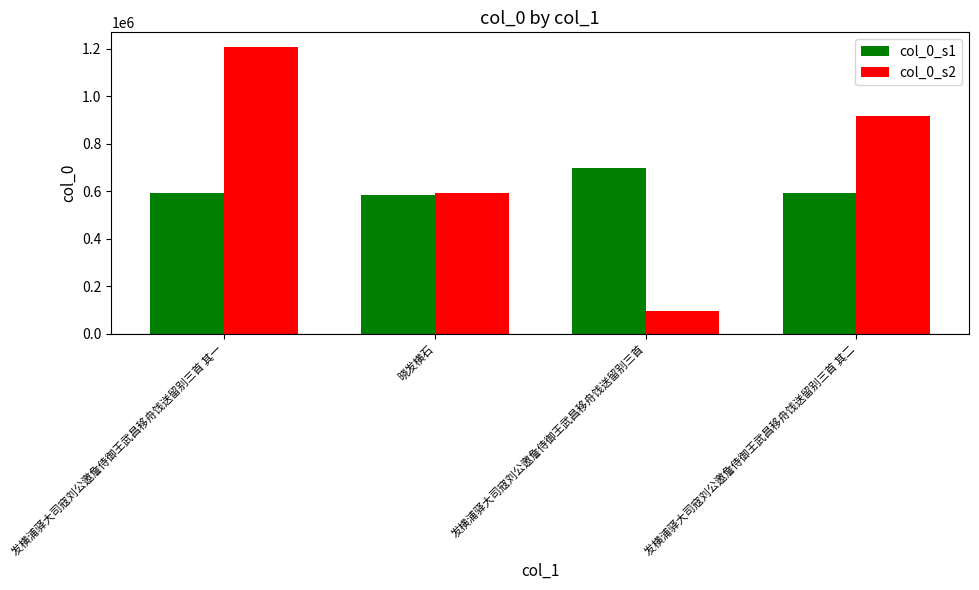

What are all the series names shown in the legend?

col_0_s1, col_0_s2